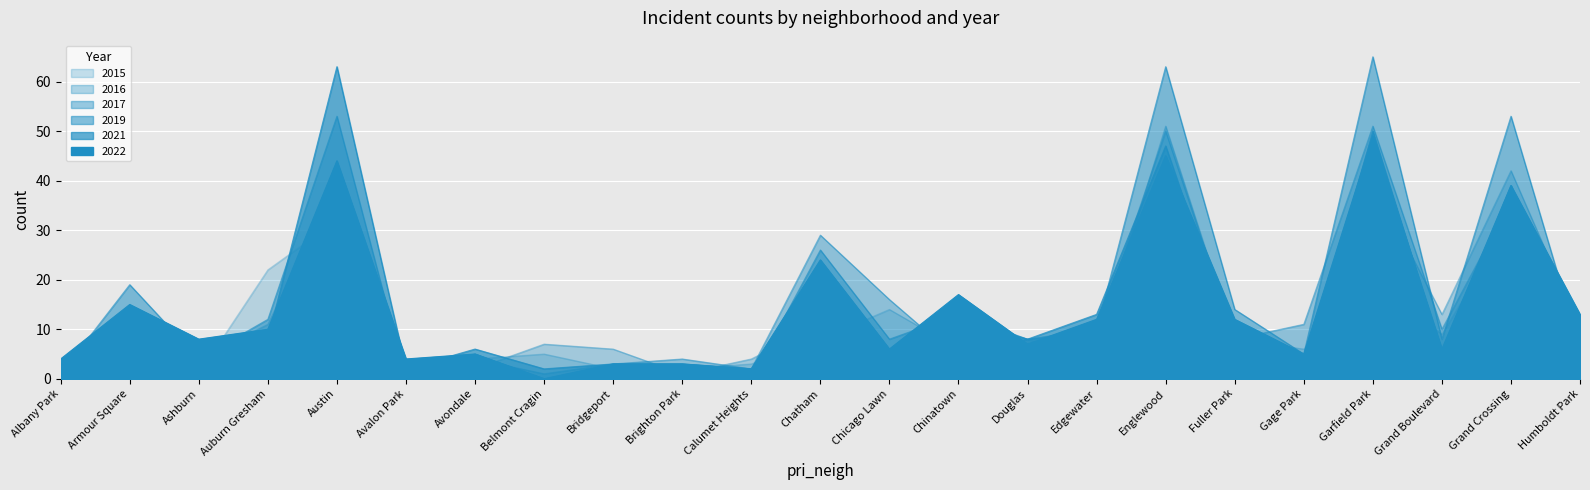

What is the highest value of the 2019 series?

65